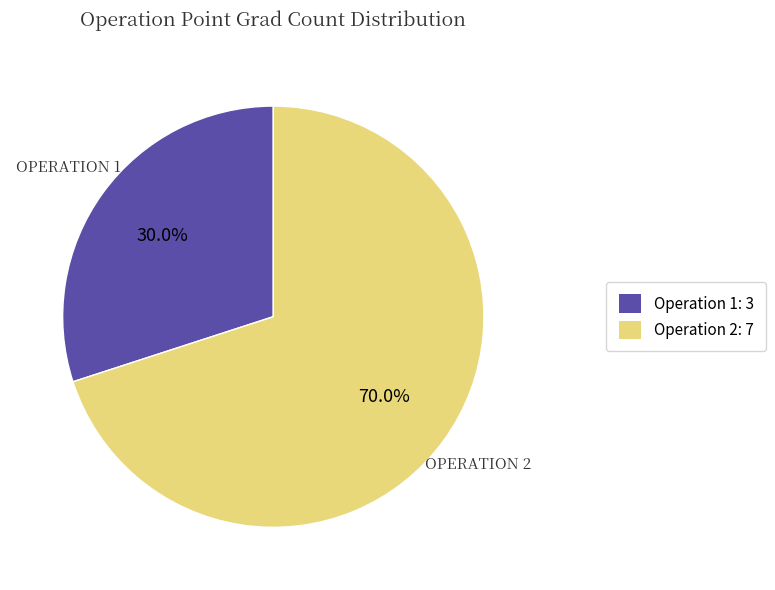

Which slice is the largest?

Operation 2: 7